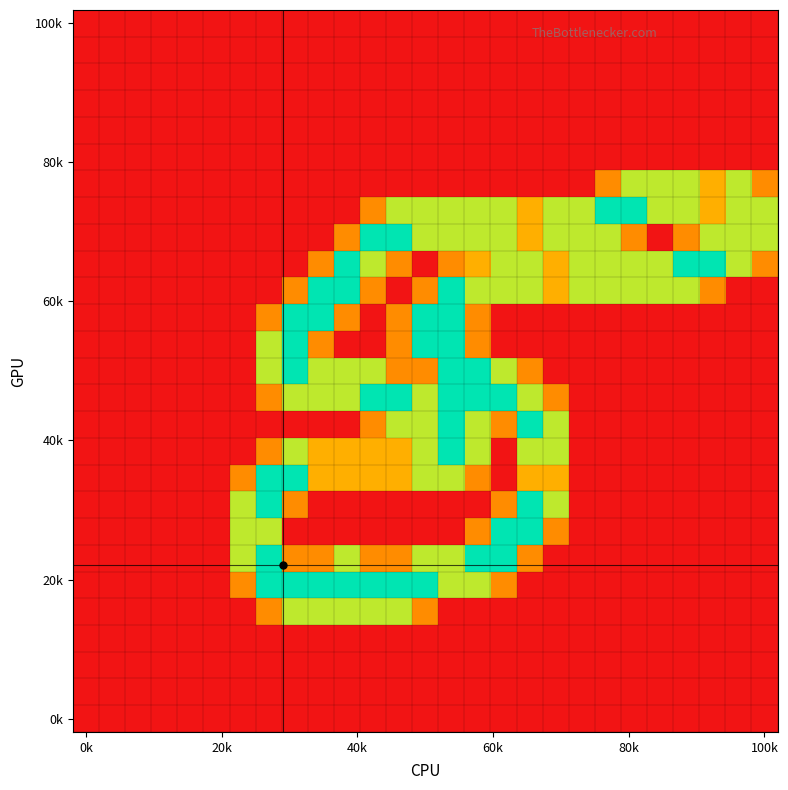

At which category does the chart reach its peak across all series?

20